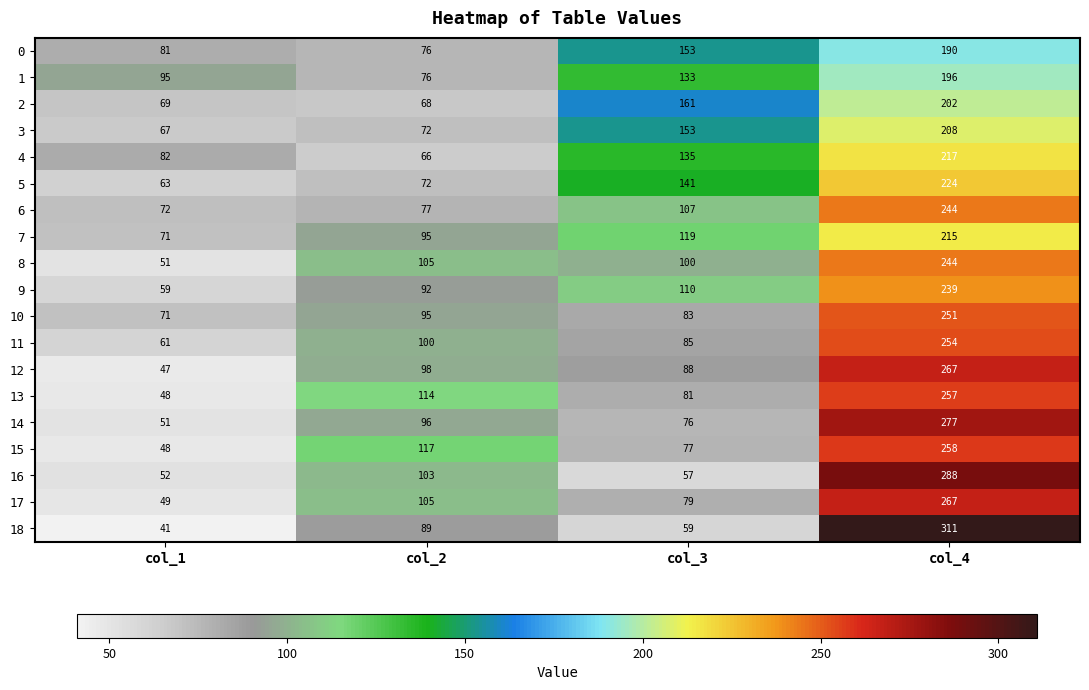

Which series changed the most between col_1 and col_4?

18